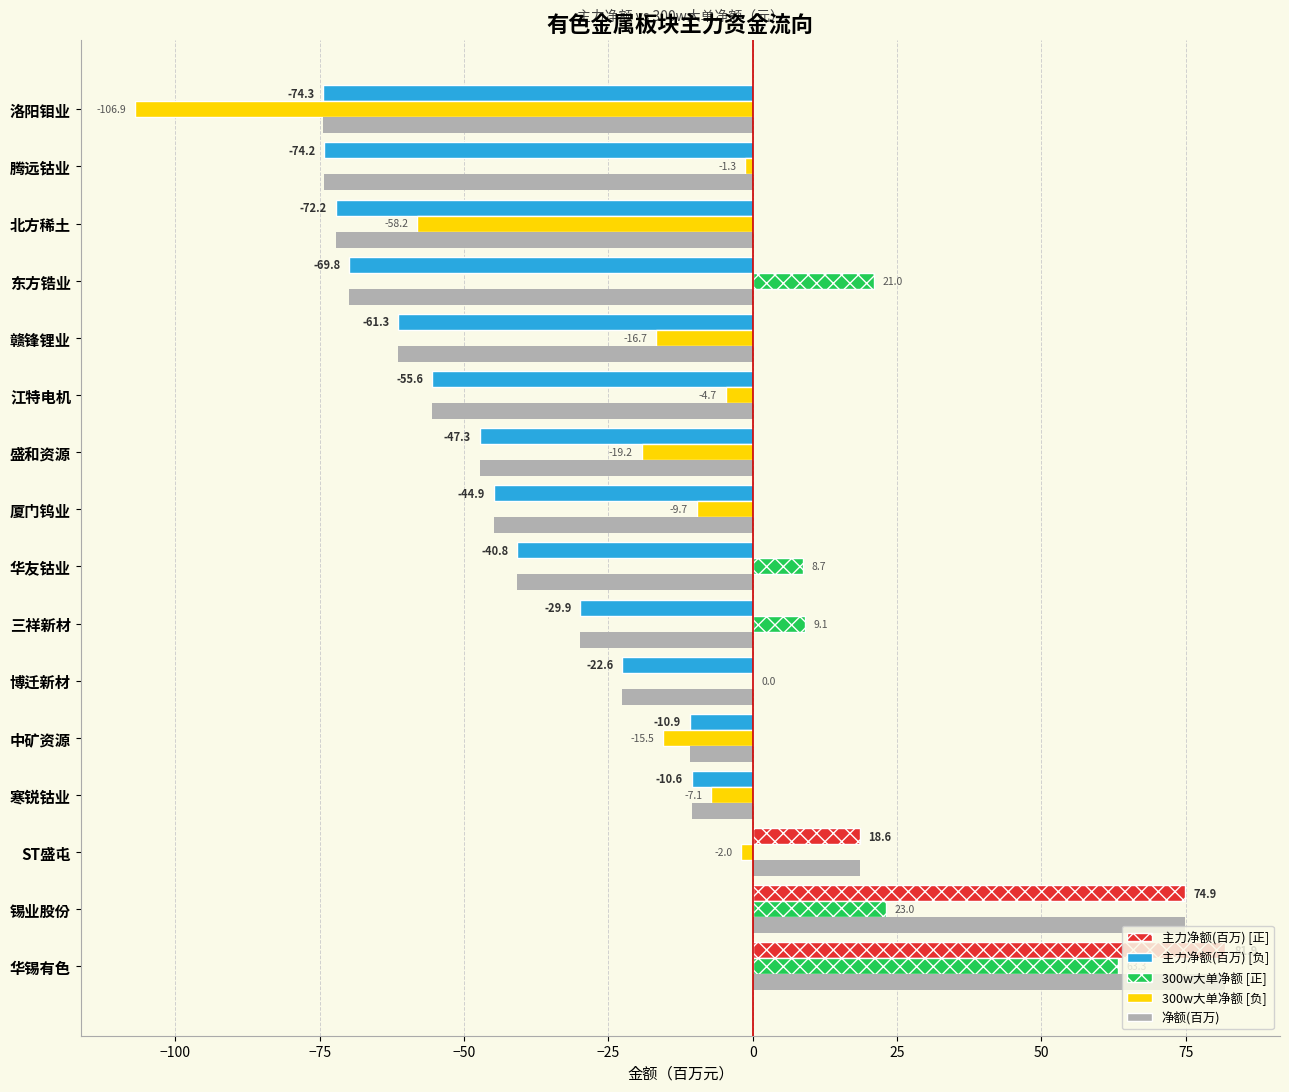

Which label corresponds to the largest value in the chart?

华锡有色